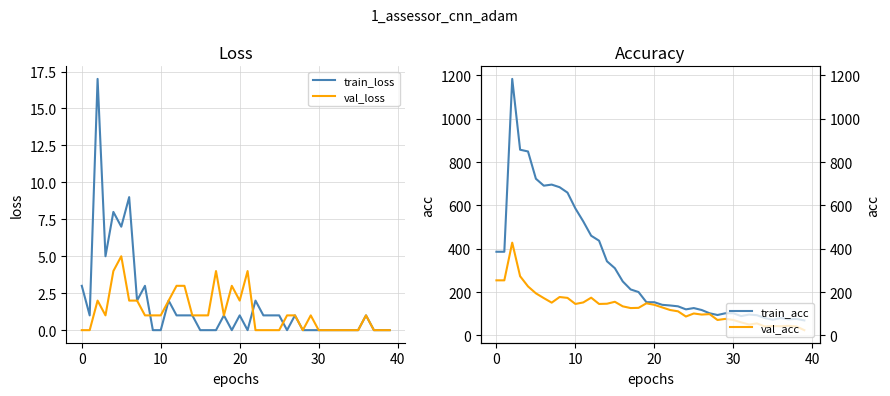

The train_loss series shows 1 at 0. True or false?

False